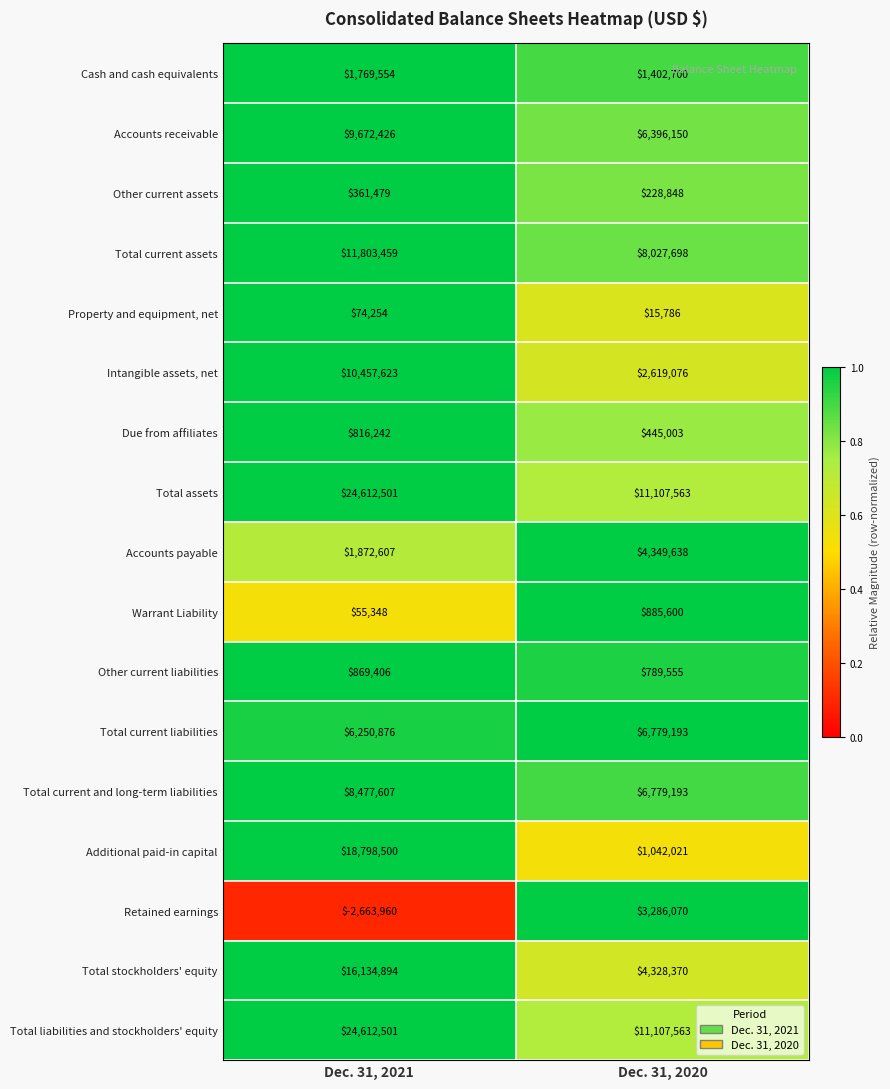

How many distinct data groups are displayed?

17